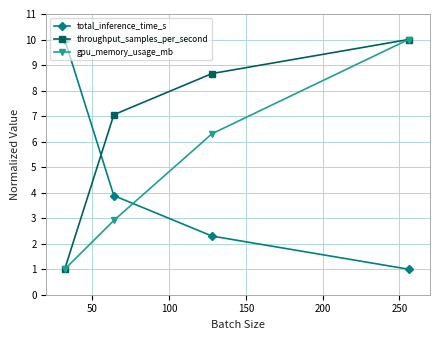

Reading left to right, list all the values displayed in this chart.

total_inference_time_s: 10.0	3.9	2.3	1.0
throughput_samples_per_second: 1.0	7.1	8.7	10.0
gpu_memory_usage_mb: 1.0	2.9	6.3	10.0